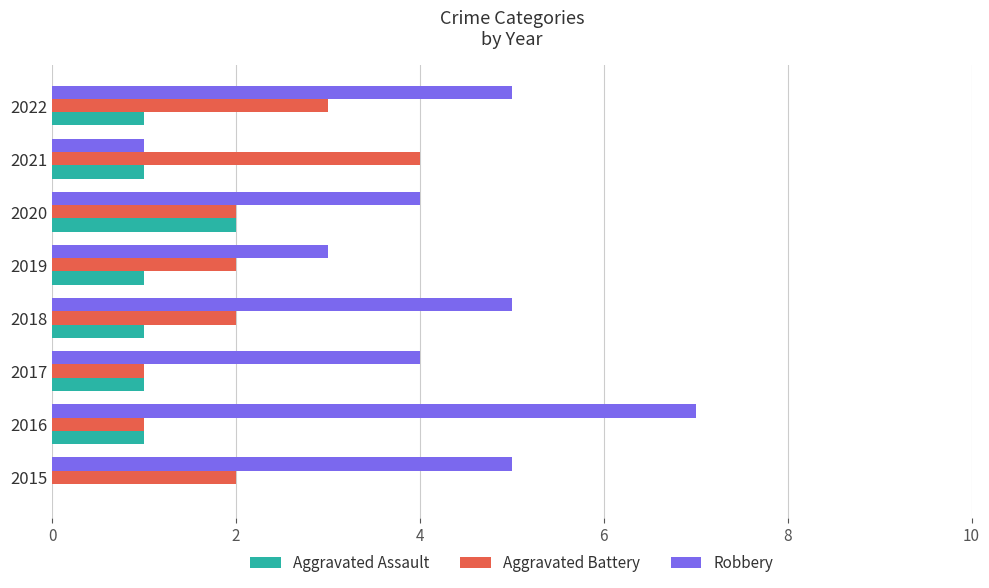

Which series has the largest total across all categories?

Robbery